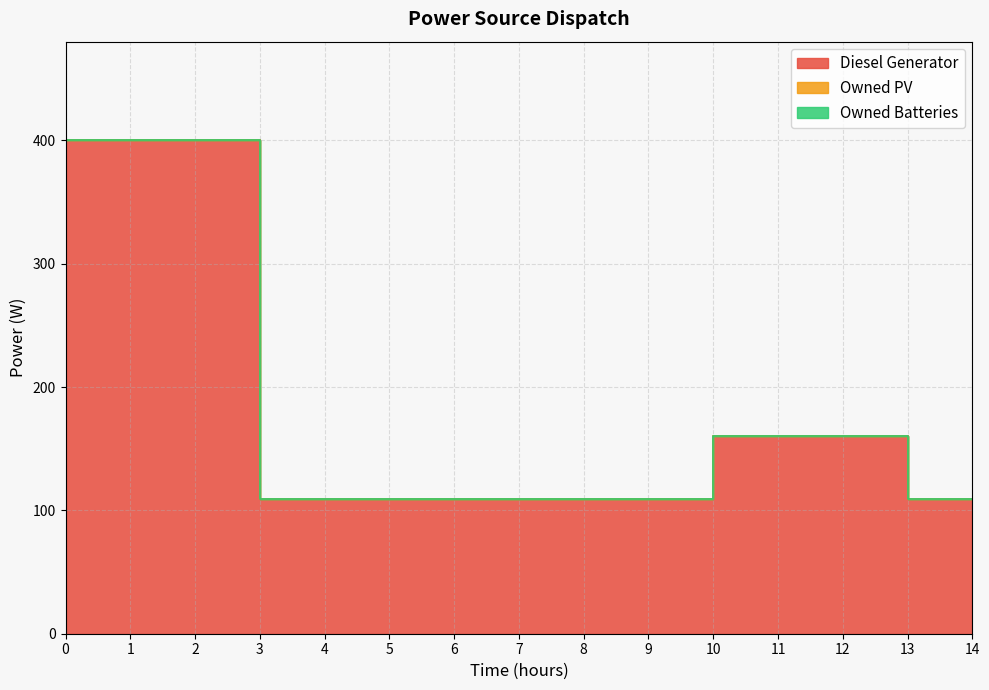

Is it true that Owned PV equals 0 at 8?

True